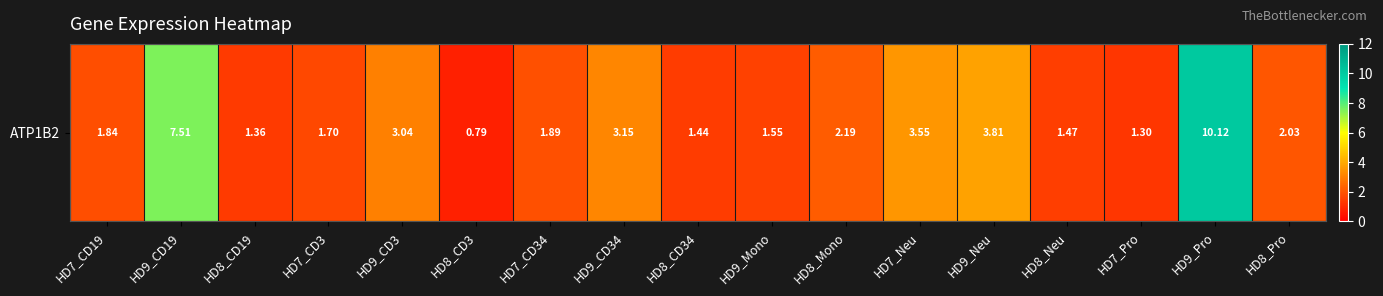

What is the average value?

2.9